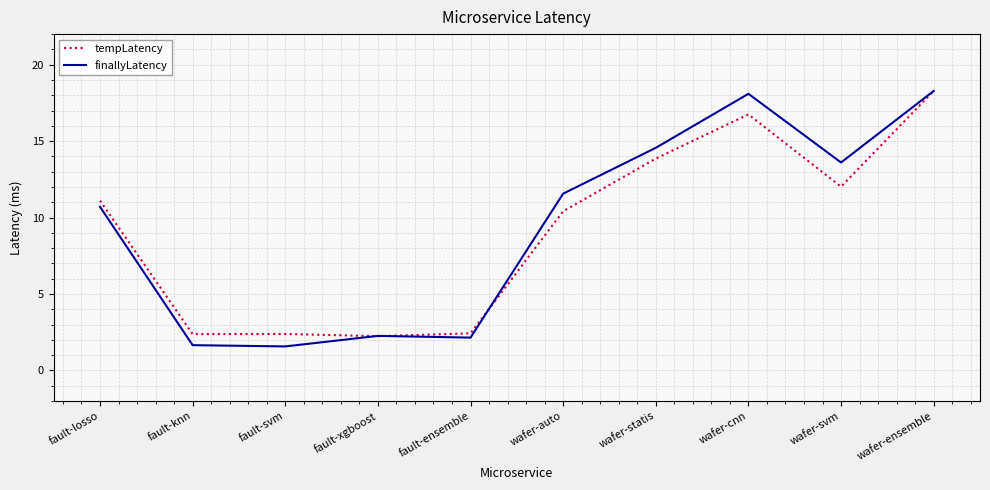

How many values in the finallyLatency series are below 11?

5